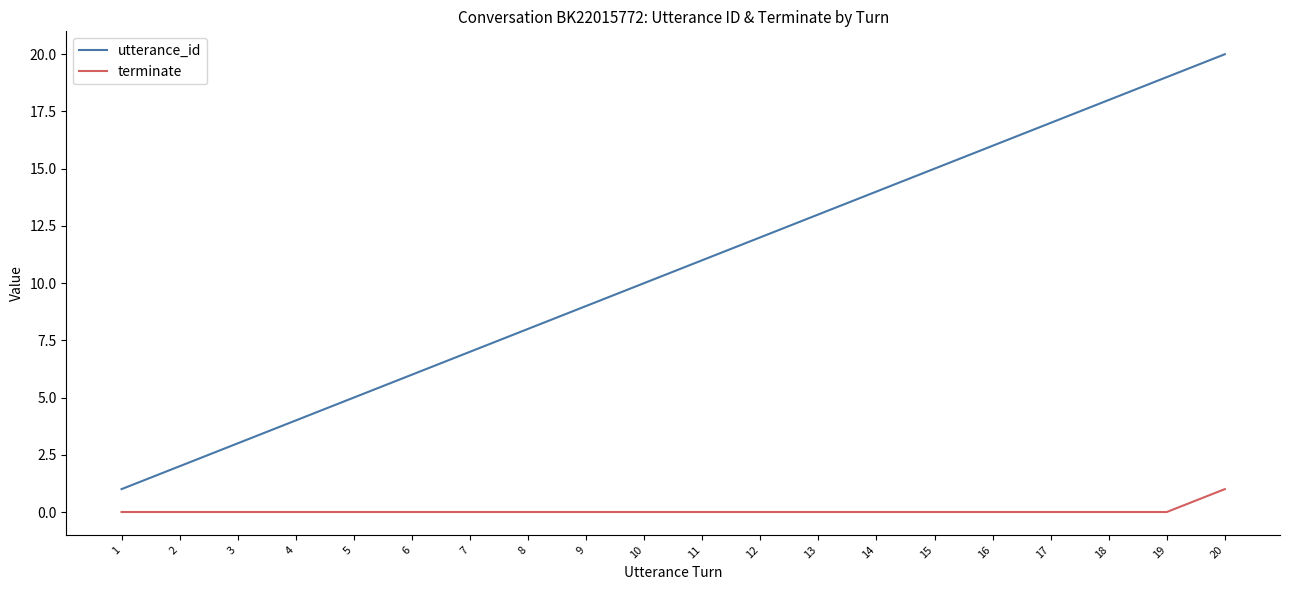

Which series has the largest range (max minus min)?

utterance_id